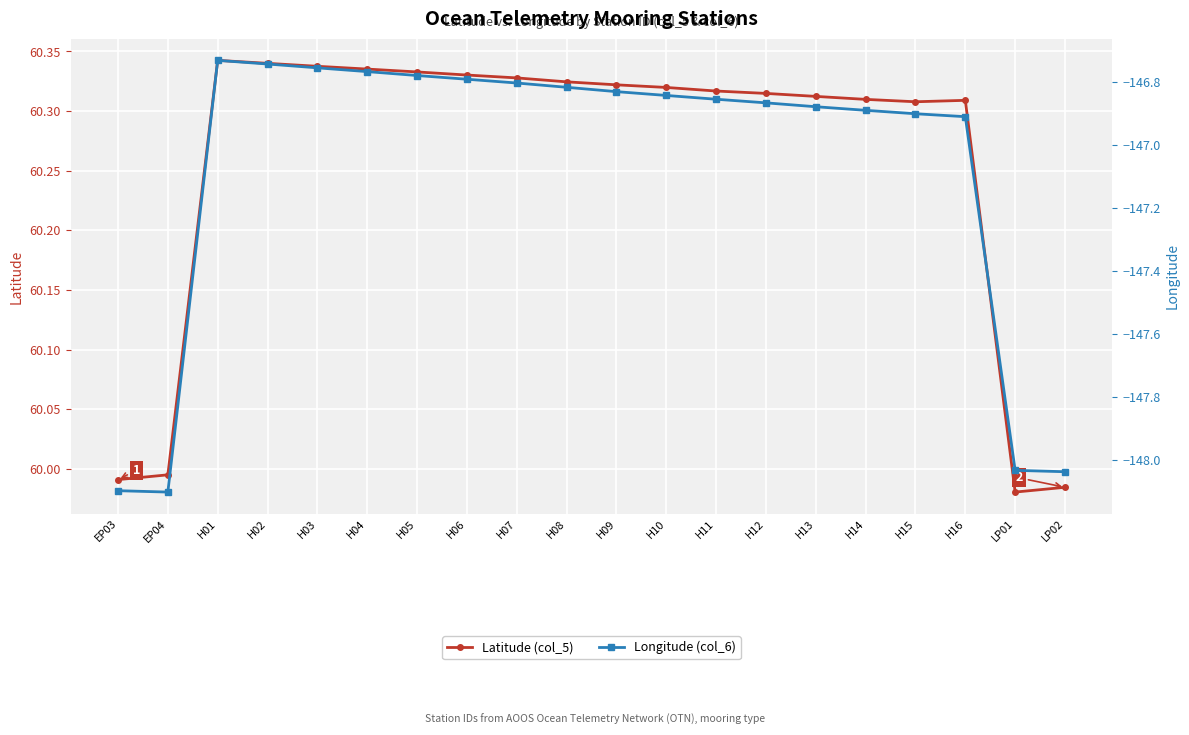

How many lines are shown in the chart?

2